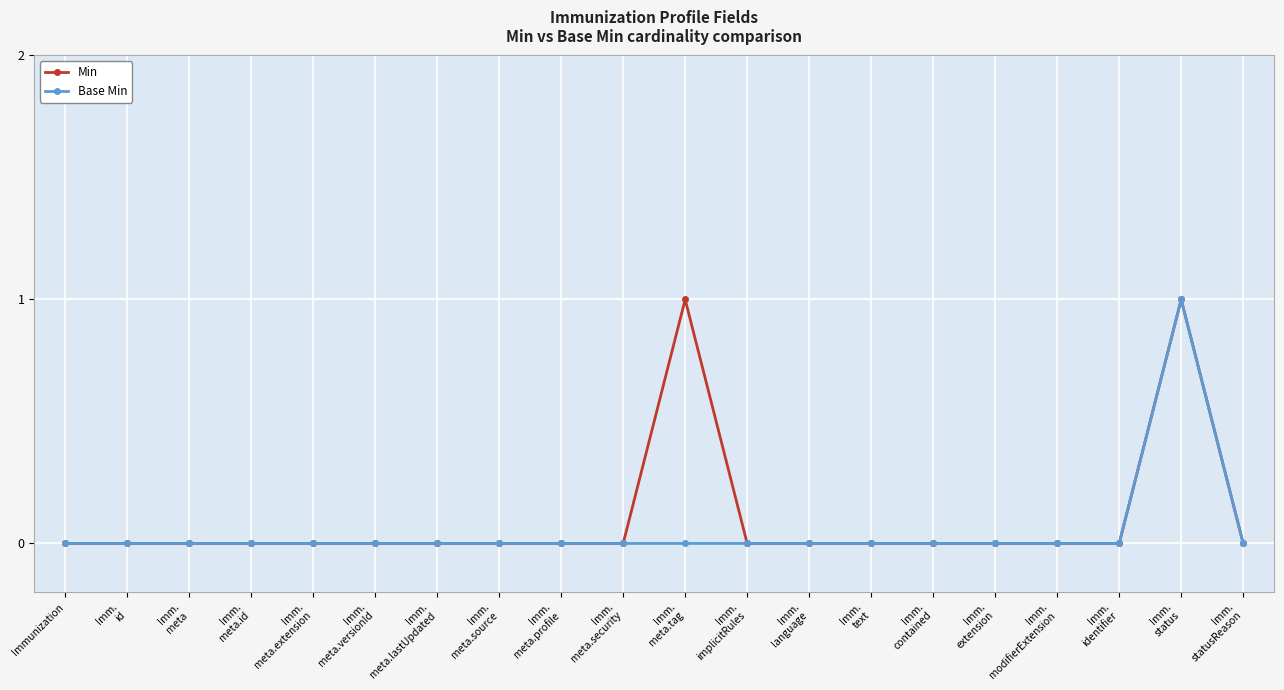

True or false: Min has more than 0 points higher than both neighbors.

True